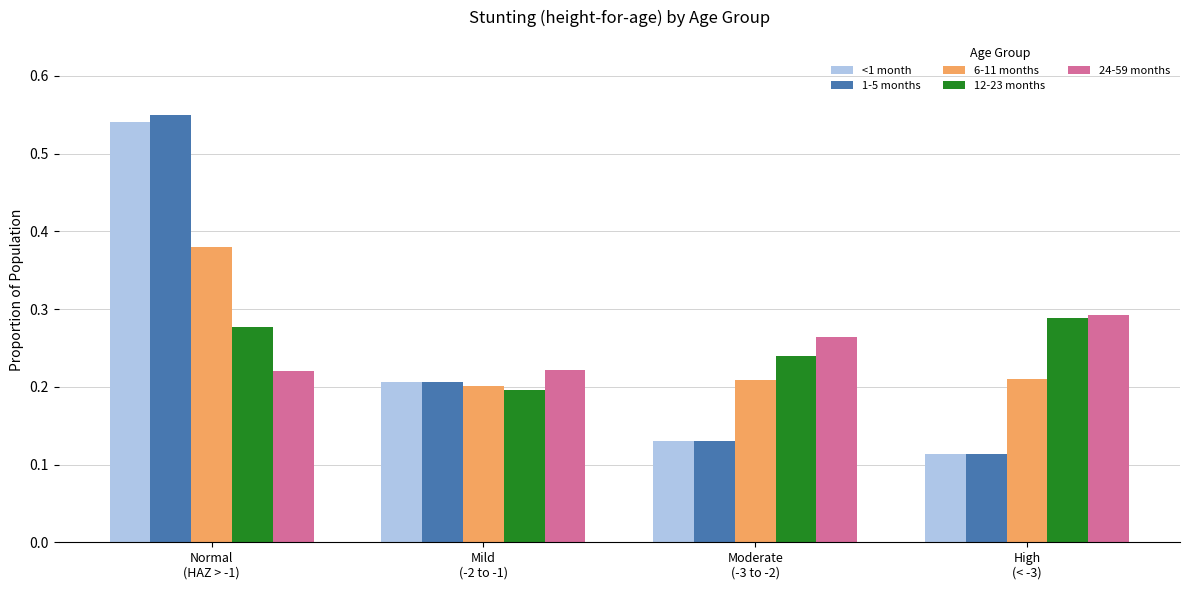

Is the value of 12-23 months at Mild
(-2 to -1) greater than the value of 1-5 months at Moderate
(-3 to -2)?

Yes